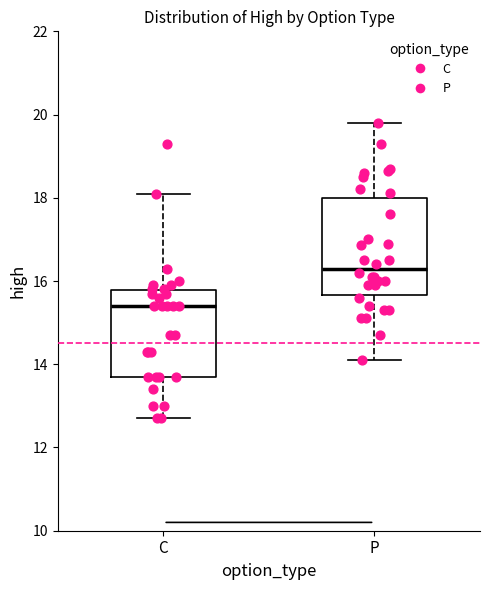

Which box's median line is the lowest?

C